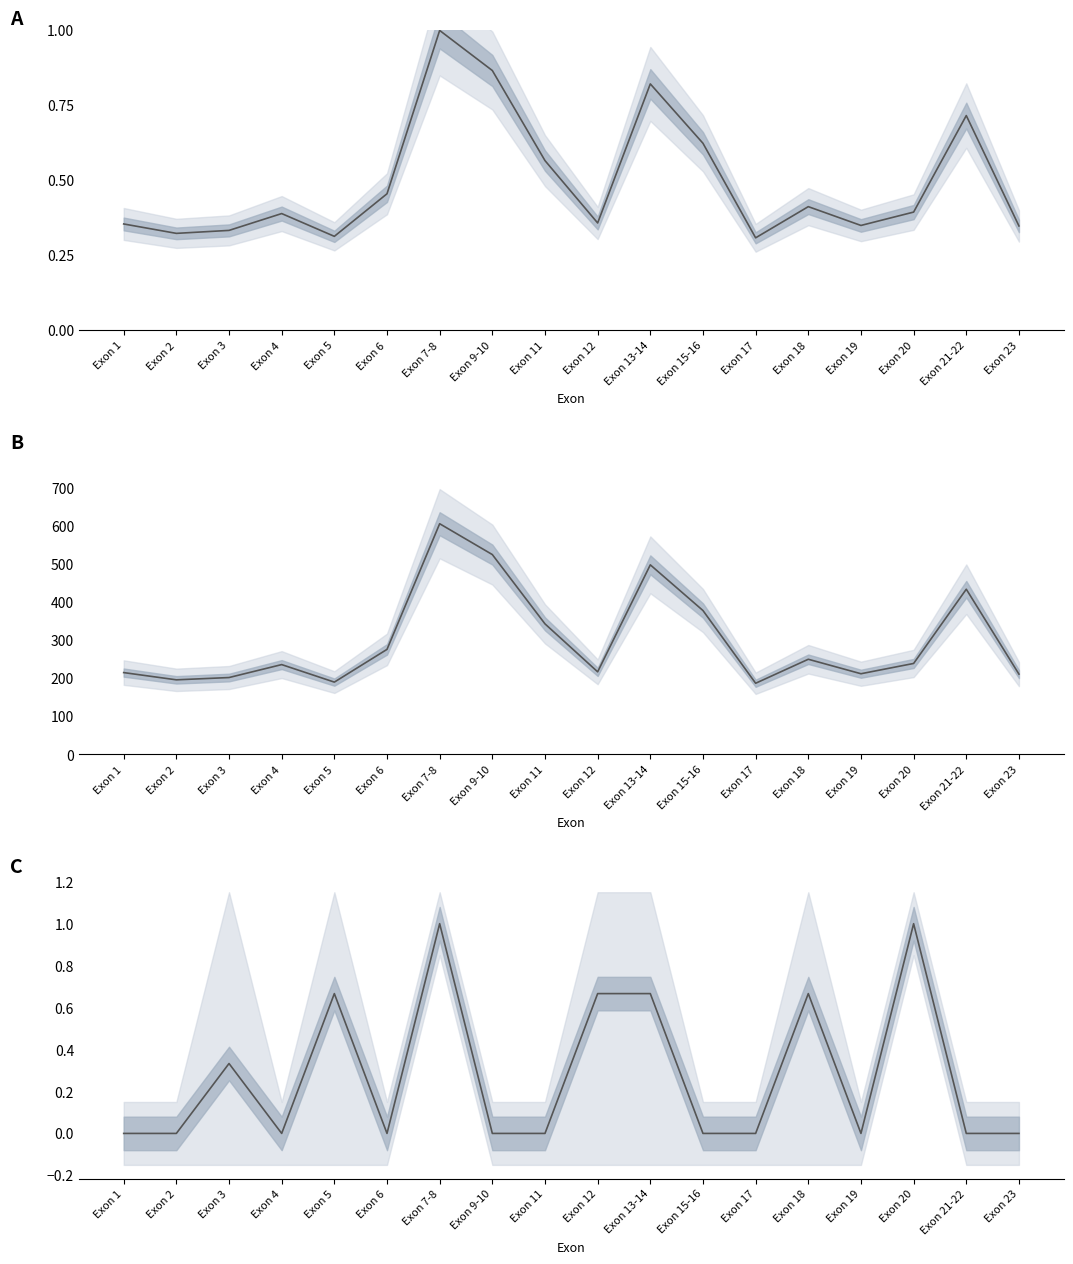

What is the minimum value for Fragment Size (norm)?

0.3